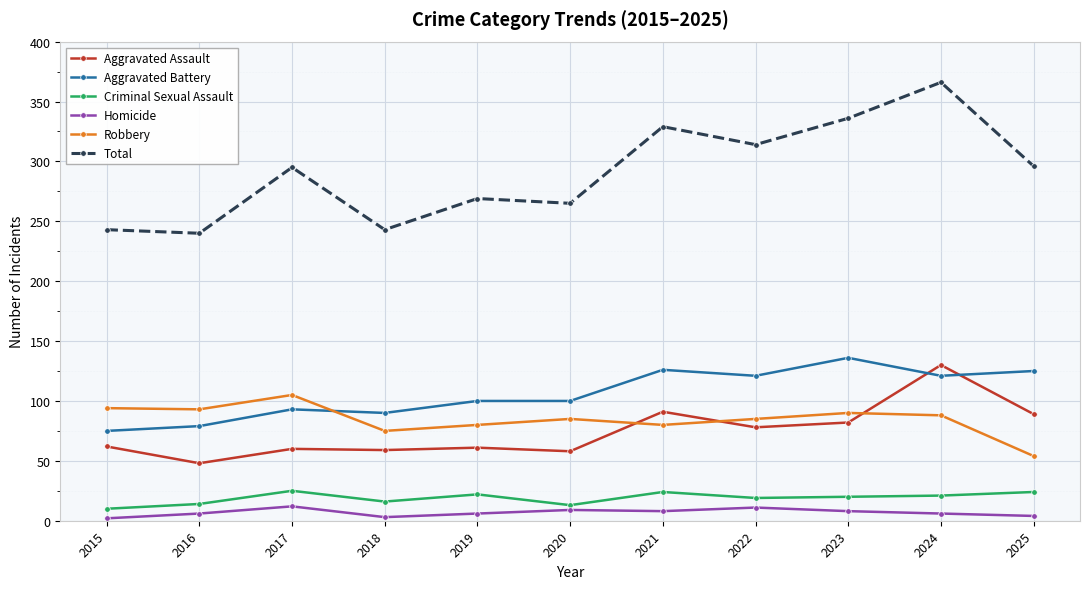

What are all the series names shown in the legend?

Aggravated Assault, Aggravated Battery, Criminal Sexual Assault, Homicide, Robbery, Total